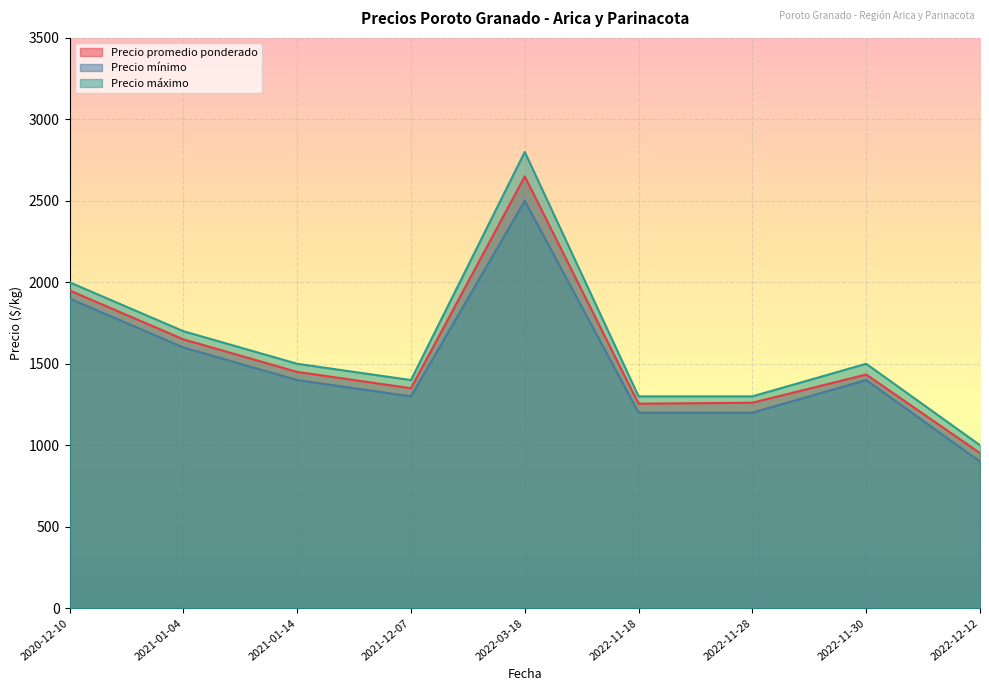

True or false: Precio mínimo and Precio máximo intersect in this chart.

False